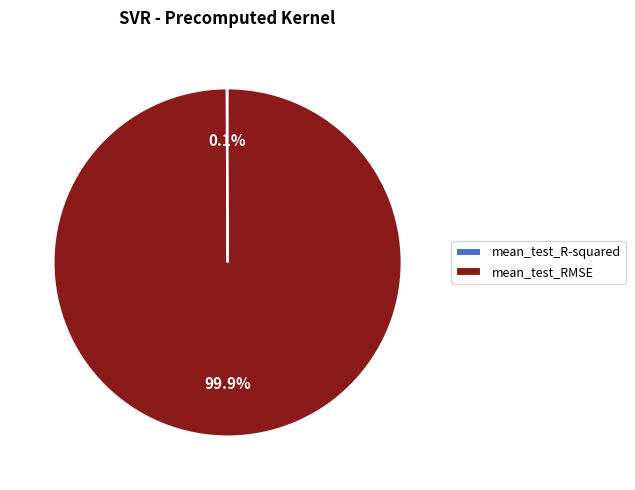

What percentage is NOT represented by mean_test_RMSE?

0.1%